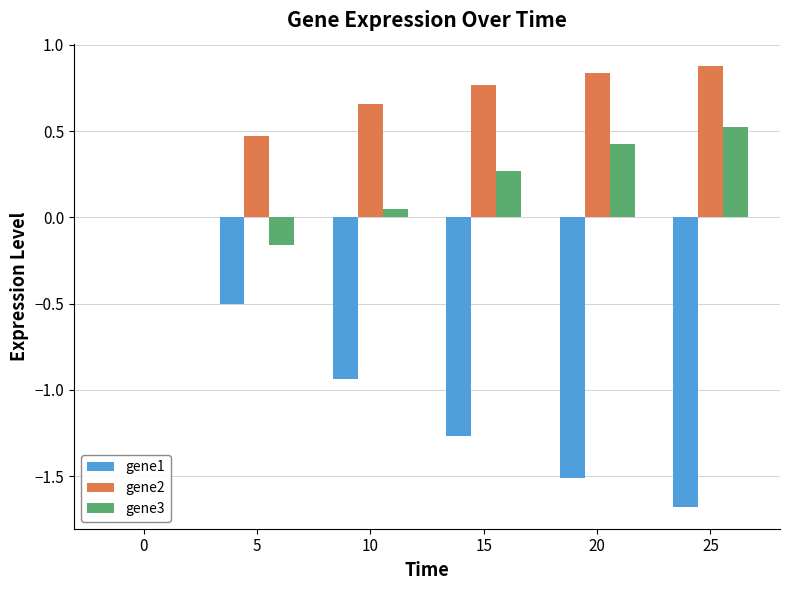

How many distinct data groups are displayed?

3